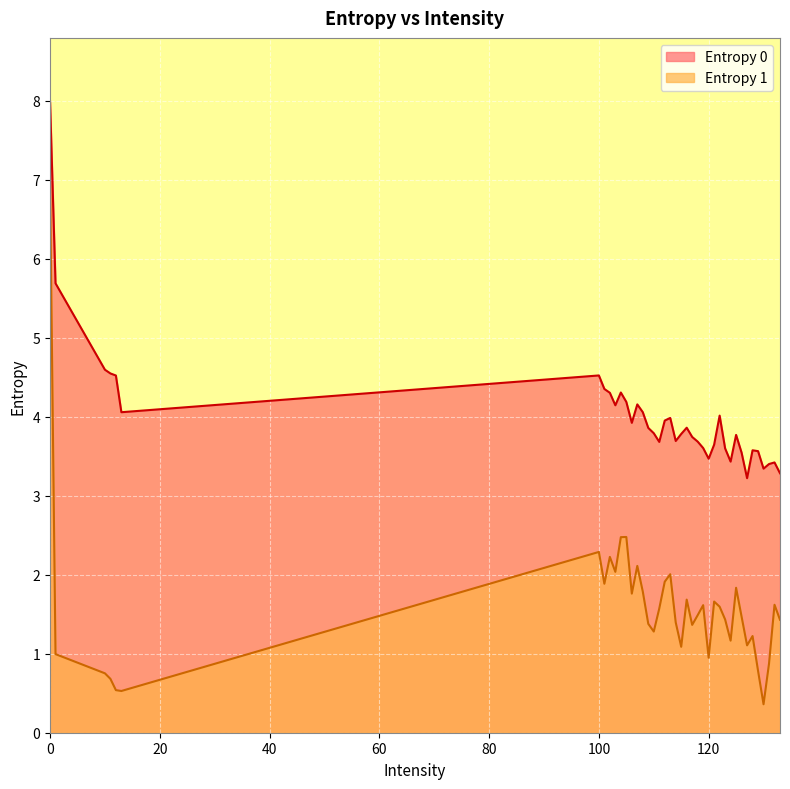

How many lines are shown in the chart?

2